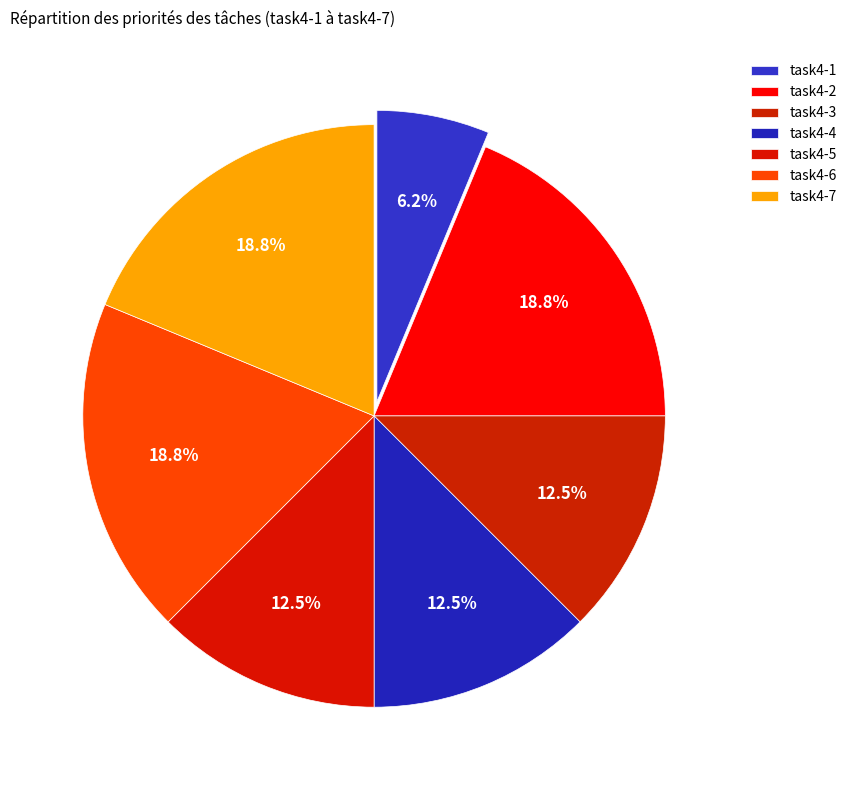

To the nearest percent, what portion does task4-4 represent?

12%